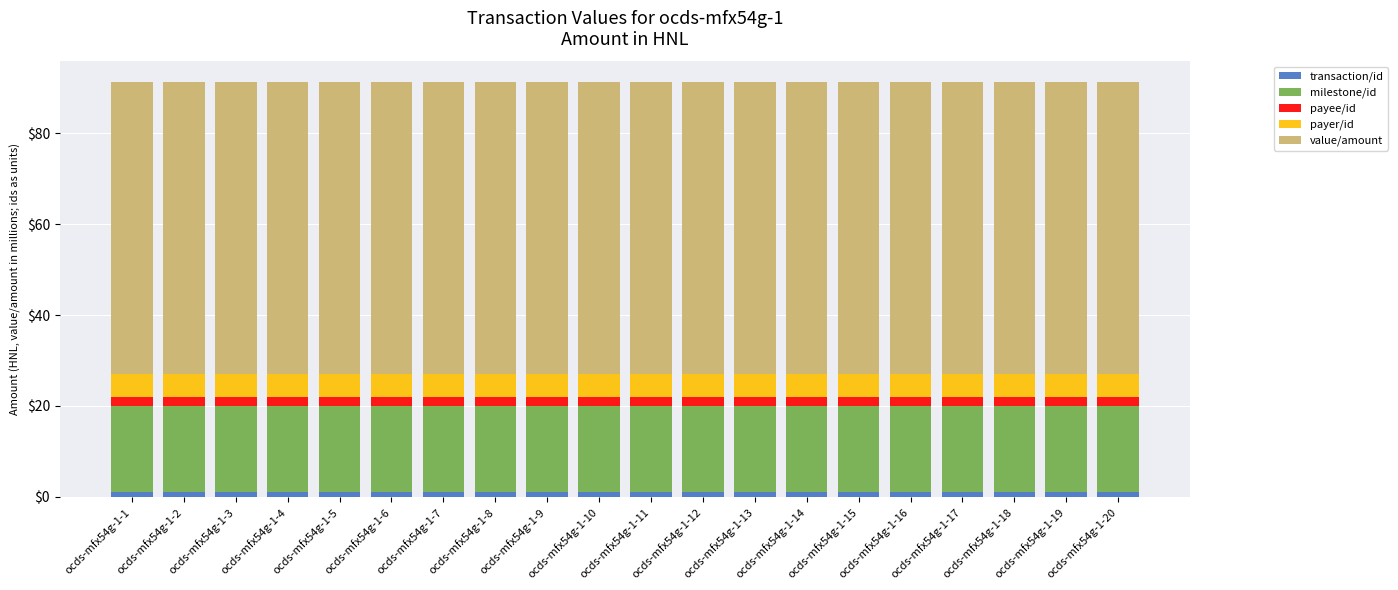

Is it true that transaction/id equals 1.0 at ocds-mfx54g-1-17?

True